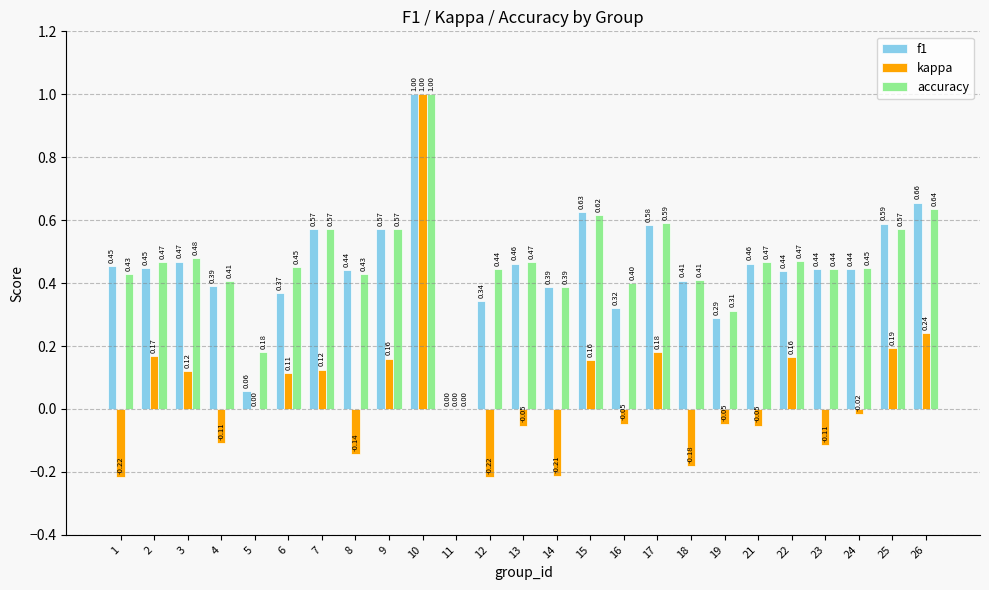

Is the value of accuracy at 11 greater than the value of f1 at 7?

No